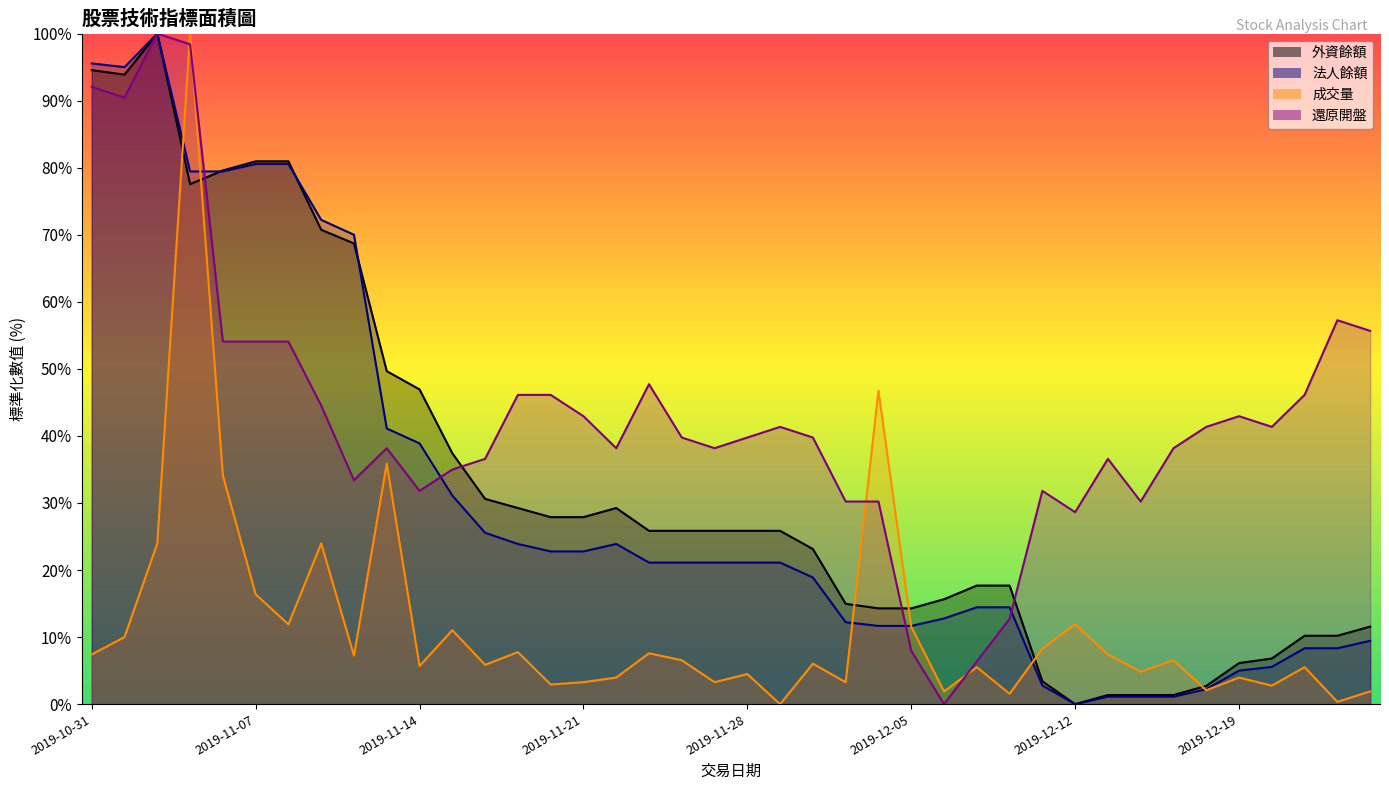

The 法人餘額 series shows 1.1 at 2019-12-16. True or false?

True